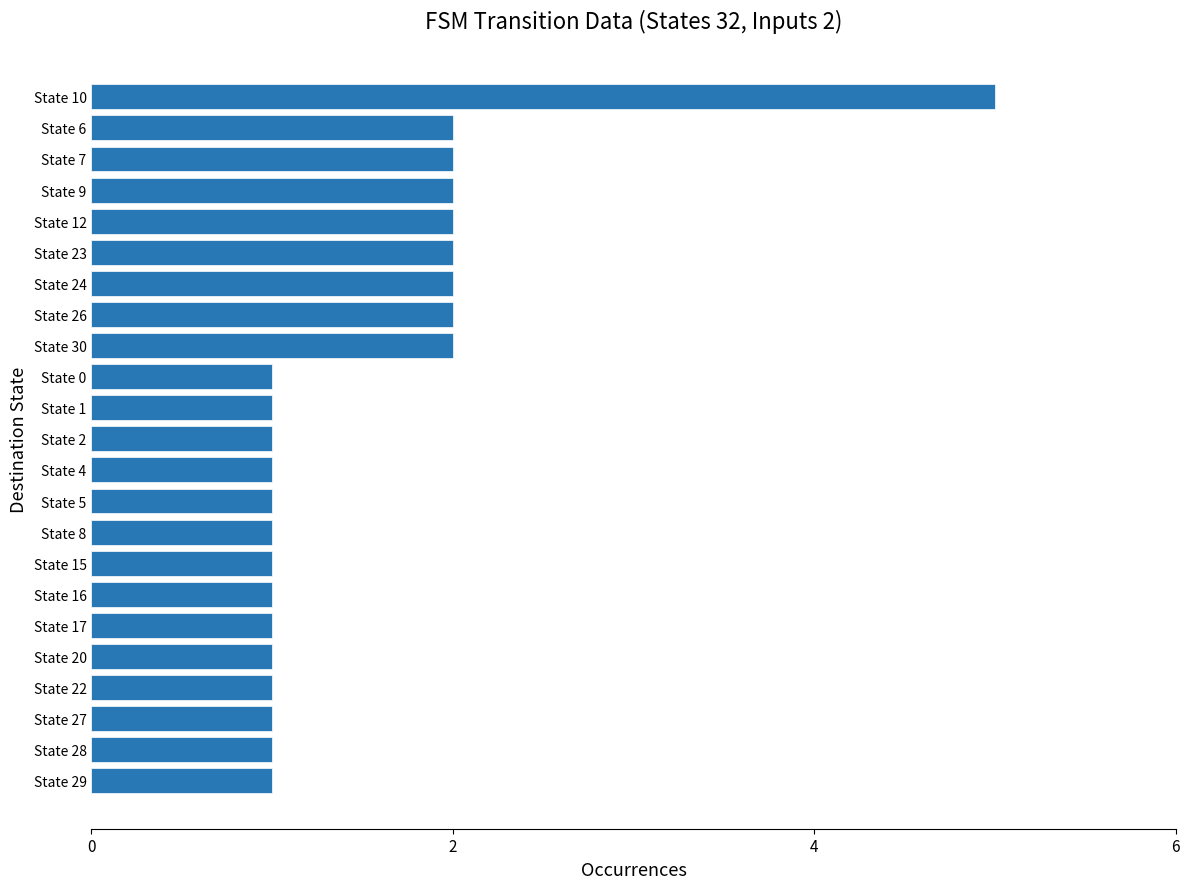

Which has a higher value, State 2 or State 9?

State 9